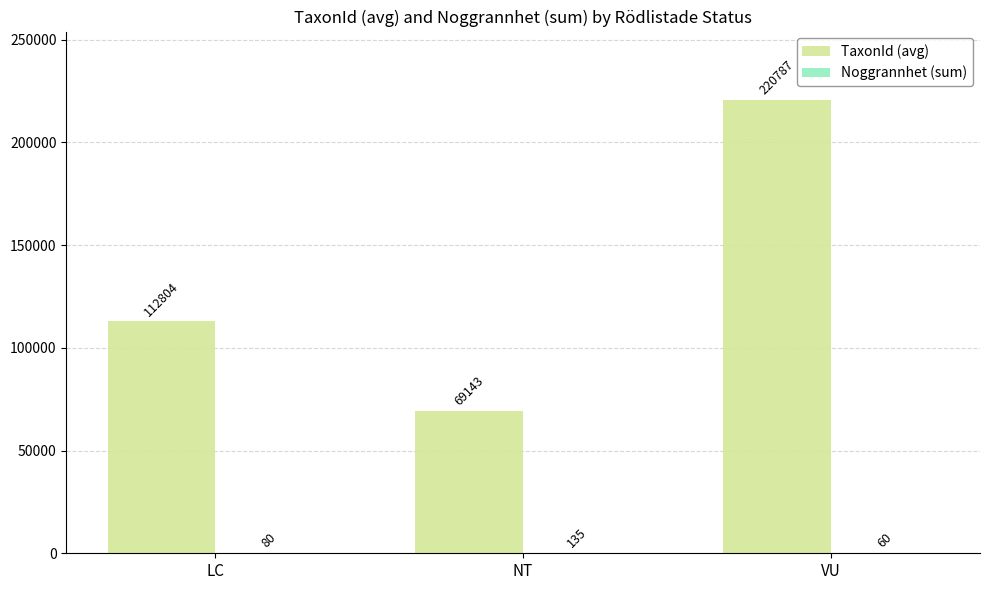

The value of TaxonId (avg) at NT is 114893. True or false?

False